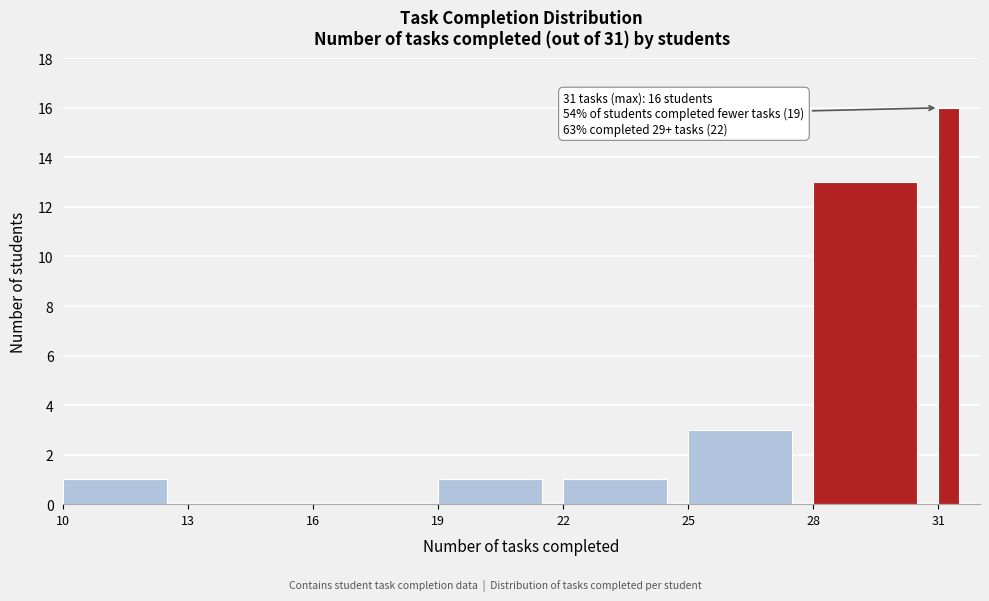

Around what value on the x-axis is the tallest bar? Give the approximate position of its centre, as read against the axis.

31.5